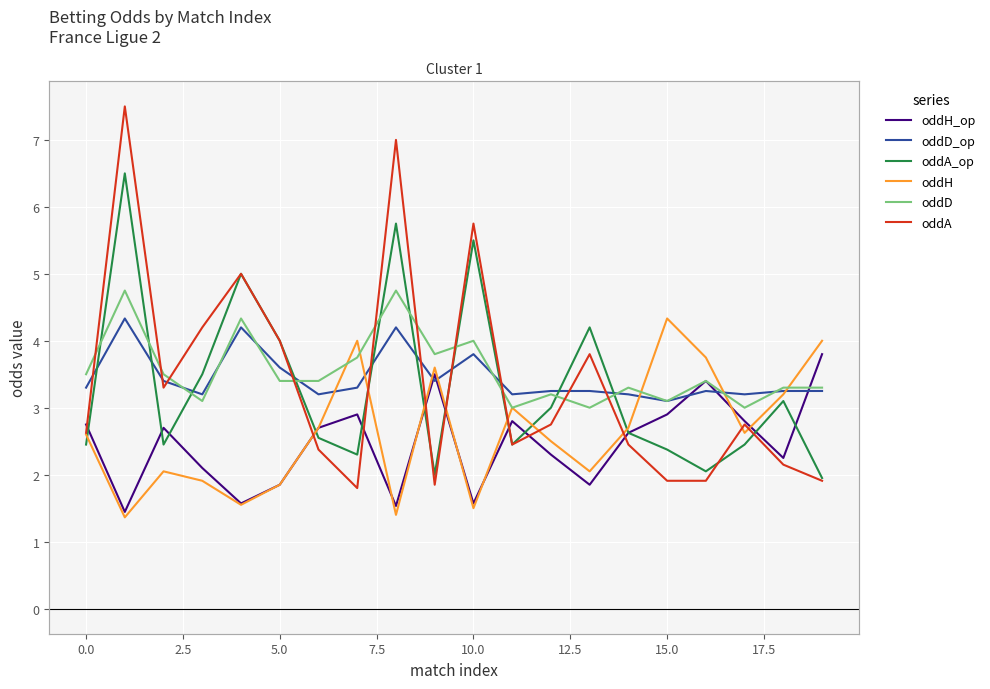

Which series has the largest total across all categories?

oddD